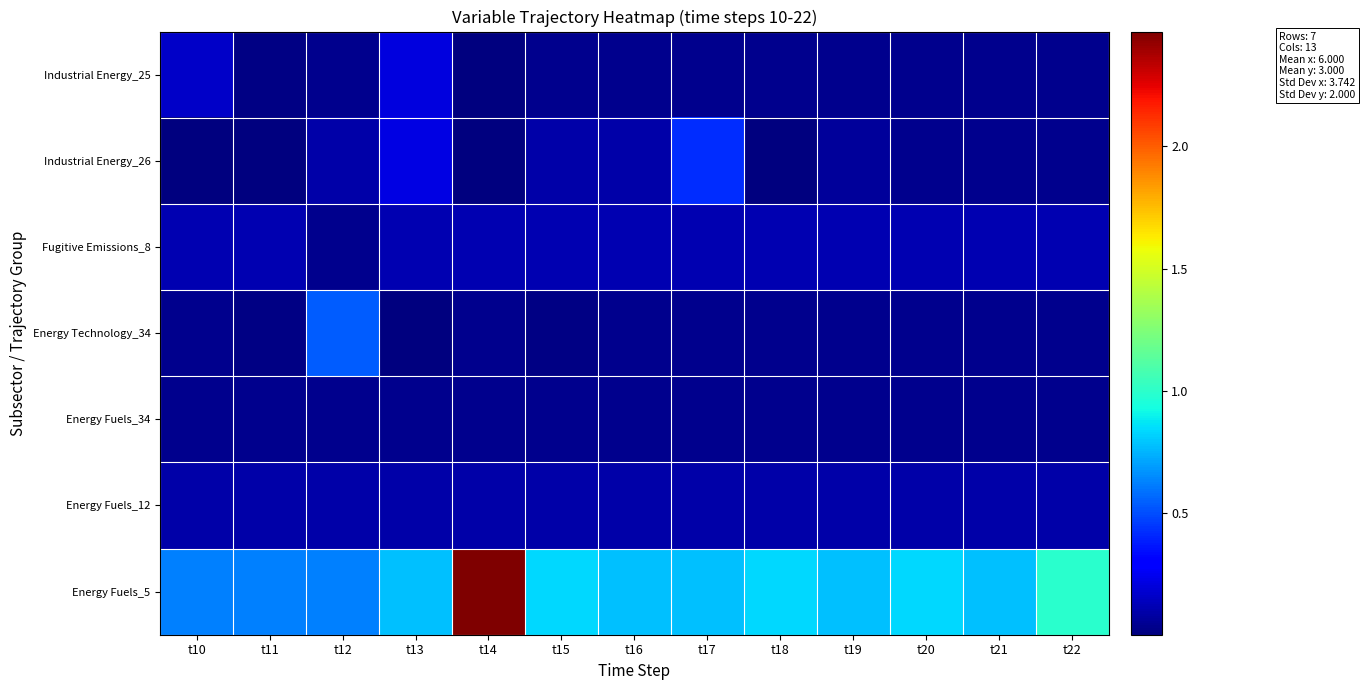

Reading left to right, extract all data points from this chart.

Energy Fuels_5: t10=0.6	t11=0.6	t12=0.6	t13=0.8	t14=2.5	t15=0.8	t16=0.8	t17=0.8	t18=0.8	t19=0.8	t20=0.8	t21=0.8	t22=1.0
Energy Fuels_12: t10=0.1	t11=0.1	t12=0.1	t13=0.1	t14=0.1	t15=0.1	t16=0.1	t17=0.1	t18=0.1	t19=0.1	t20=0.1	t21=0.1	t22=0.1
Energy Fuels_34: t10=0.0	t11=0.0	t12=0.0	t13=0.0	t14=0.0	t15=0.0	t16=0.0	t17=0.0	t18=0.0	t19=0.0	t20=0.0	t21=0.0	t22=0.0
Energy Technology_34: t10=0.0	t11=0.0	t12=0.5	t13=0.0	t14=0.0	t15=0.0	t16=0.0	t17=0.0	t18=0.0	t19=0.0	t20=0.0	t21=0.0	t22=0.0
Fugitive Emissions_8: t10=0.1	t11=0.1	t12=0.0	t13=0.1	t14=0.1	t15=0.1	t16=0.1	t17=0.1	t18=0.1	t19=0.1	t20=0.1	t21=0.1	t22=0.1
Industrial Energy_26: t10=0.0	t11=0.0	t12=0.1	t13=0.2	t14=0.0	t15=0.1	t16=0.1	t17=0.4	t18=0.0	t19=0.1	t20=0.0	t21=0.0	t22=0.0
Industrial Energy_25: t10=0.2	t11=0.0	t12=0.0	t13=0.2	t14=0.0	t15=0.0	t16=0.0	t17=0.0	t18=0.0	t19=0.0	t20=0.0	t21=0.0	t22=0.0